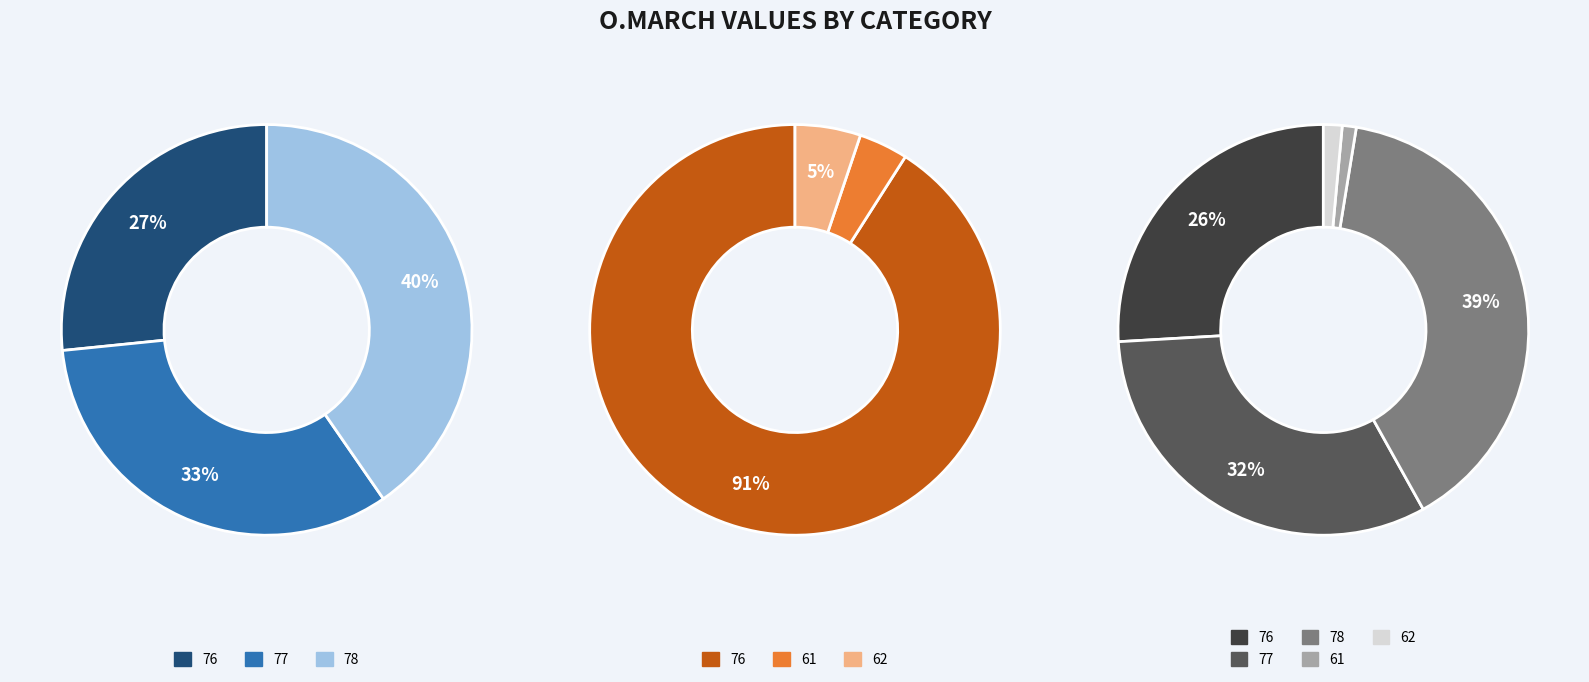

Which slice is the smallest?

61